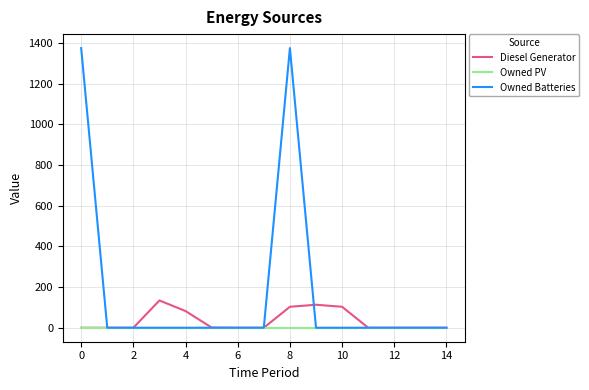

Which series has the widest spread of values?

Owned Batteries